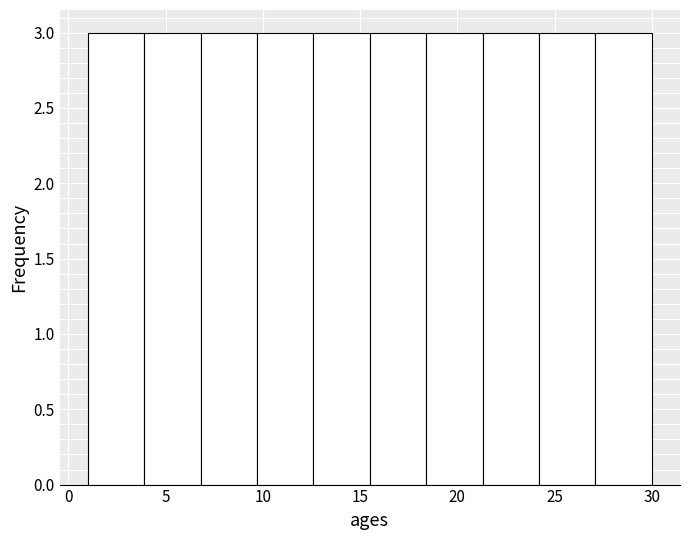

How tall is the bar that spans 18.4 to 21.3 on the x-axis? Neither the bar edges nor the heights are printed on the chart, so give them approximately, as read against the axes.

3